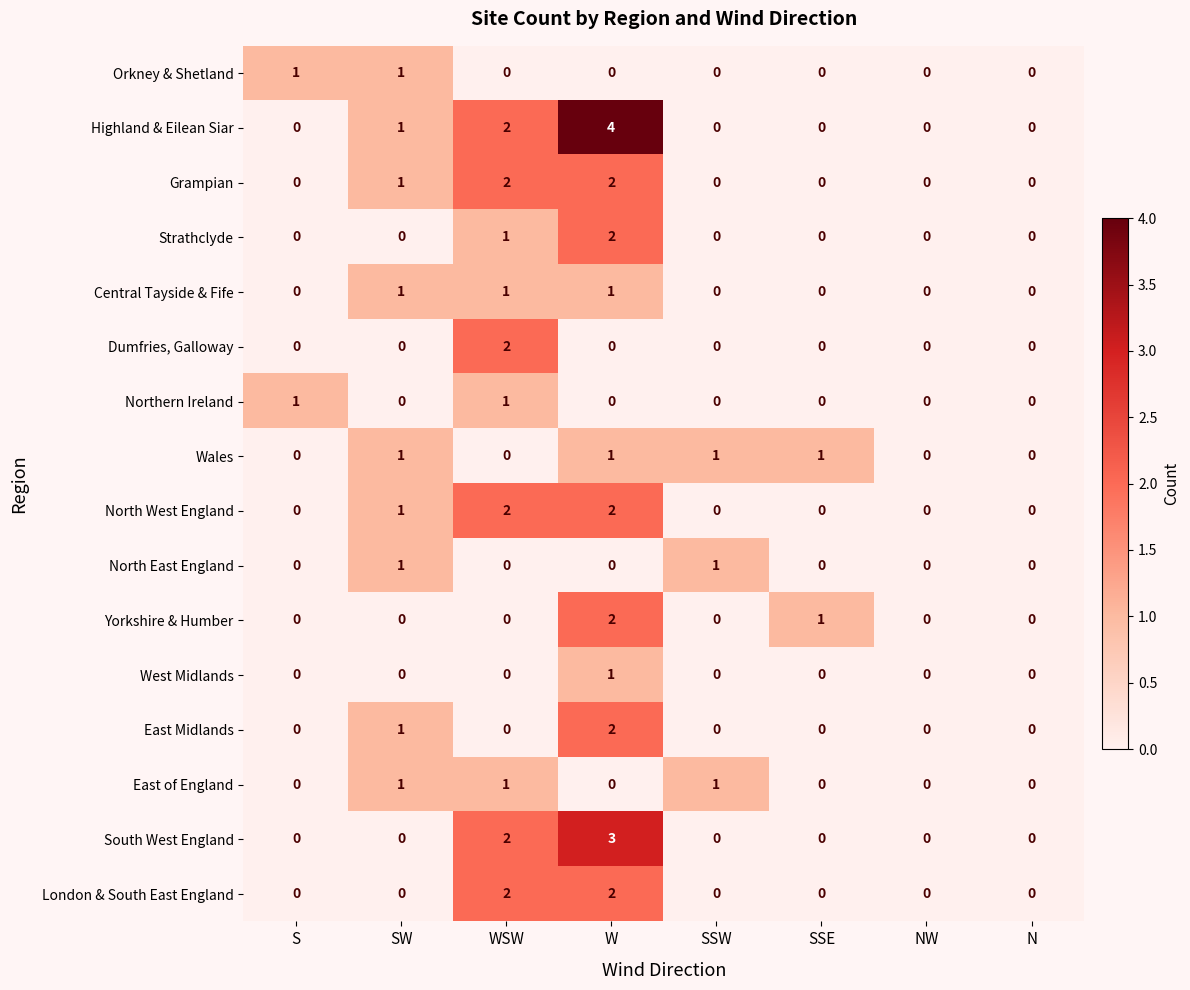

Which series has the largest total across all categories?

Highland & Eilean Siar